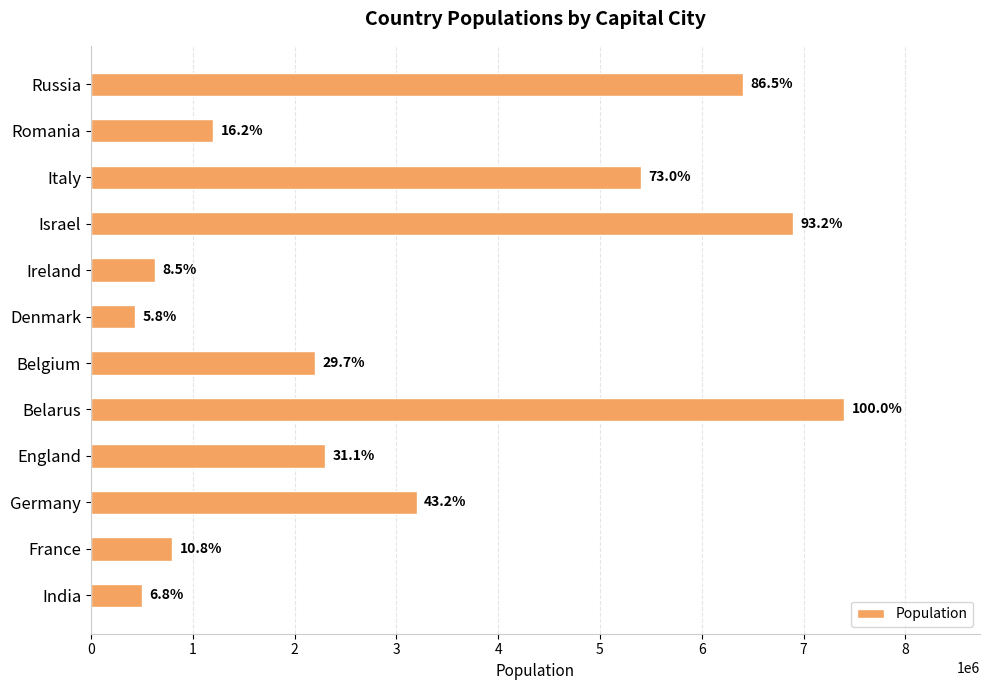

How many bars are there in total?

12